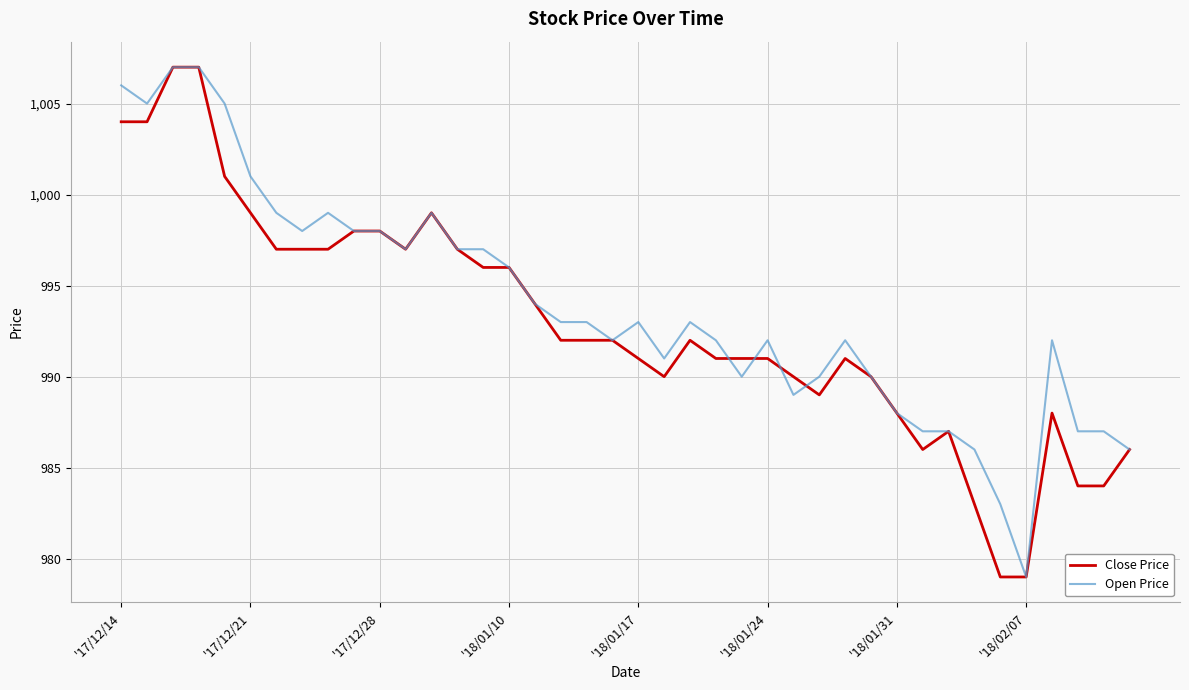

What is the smallest value displayed?

979